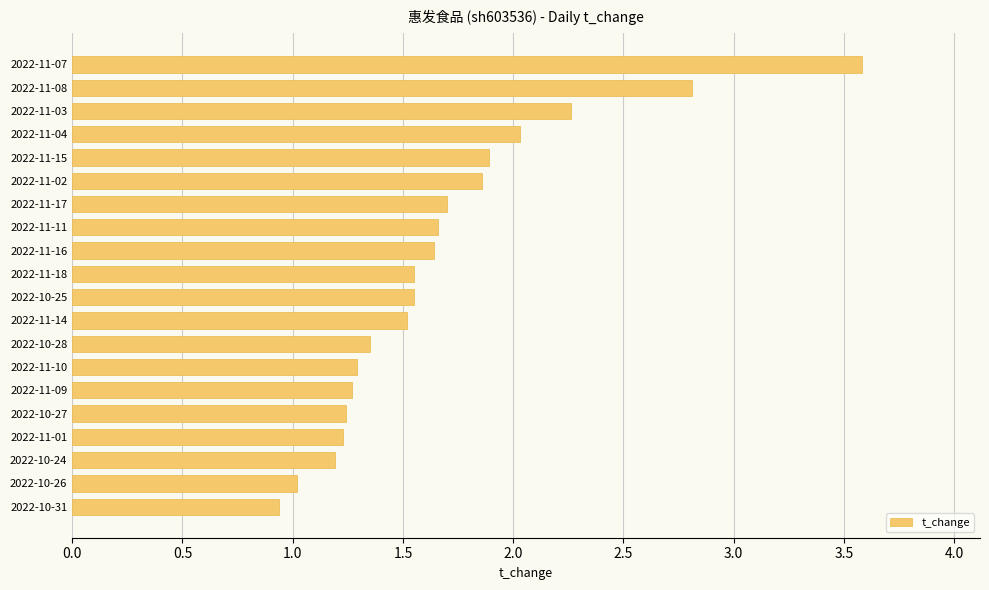

What is the minimum value shown in the chart?

0.9